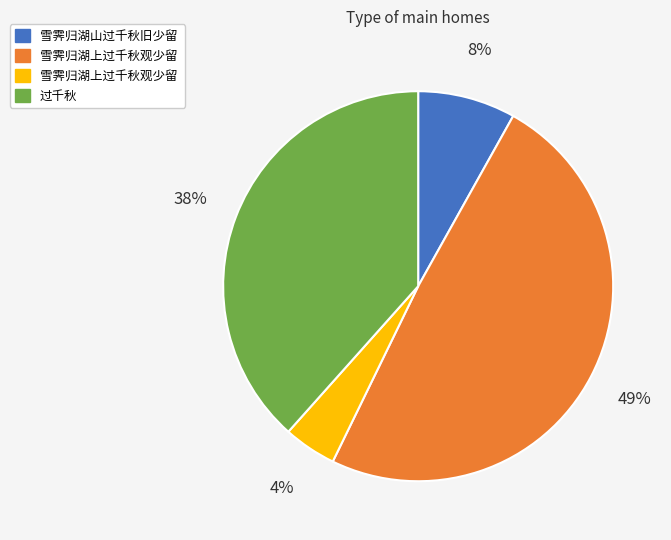

Is there any slice that represents more than half of the pie?

No